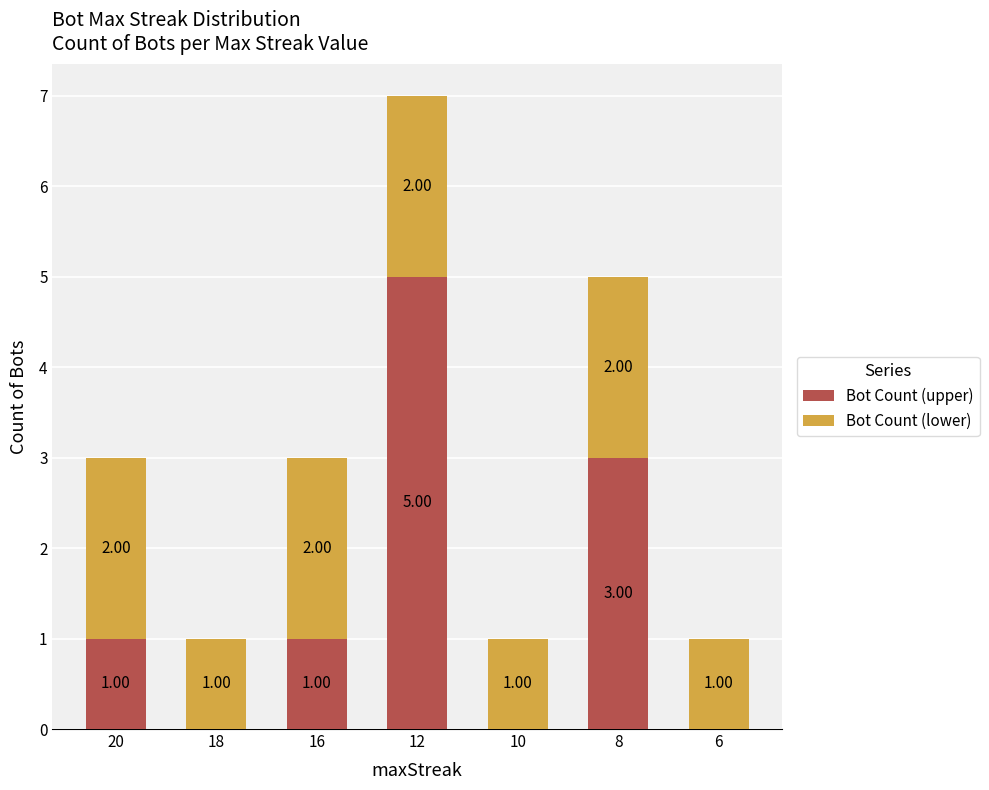

At which category is the sum across all series the highest?

12